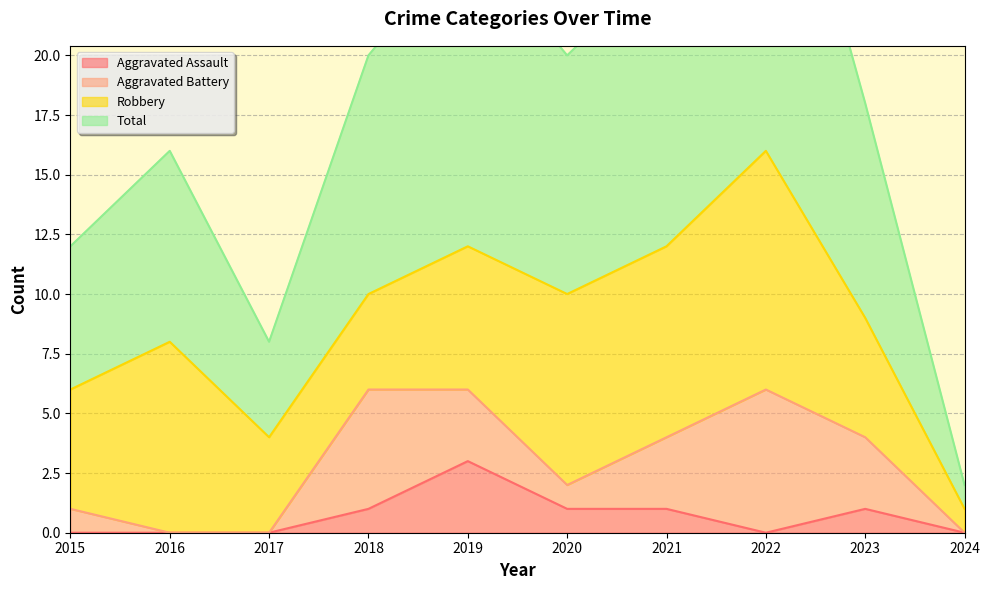

How many categories are shown in the chart?

10